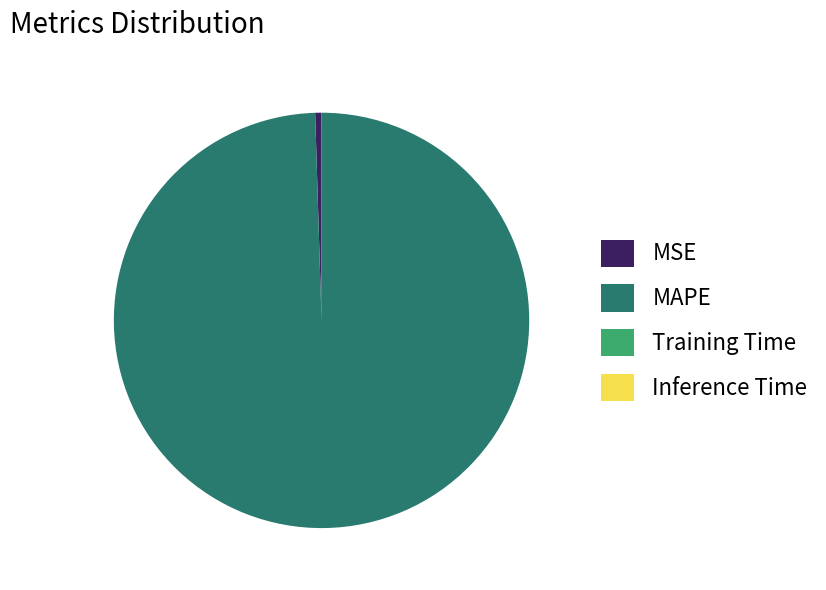

True or false: MSE accounts for 14% of the total.

False